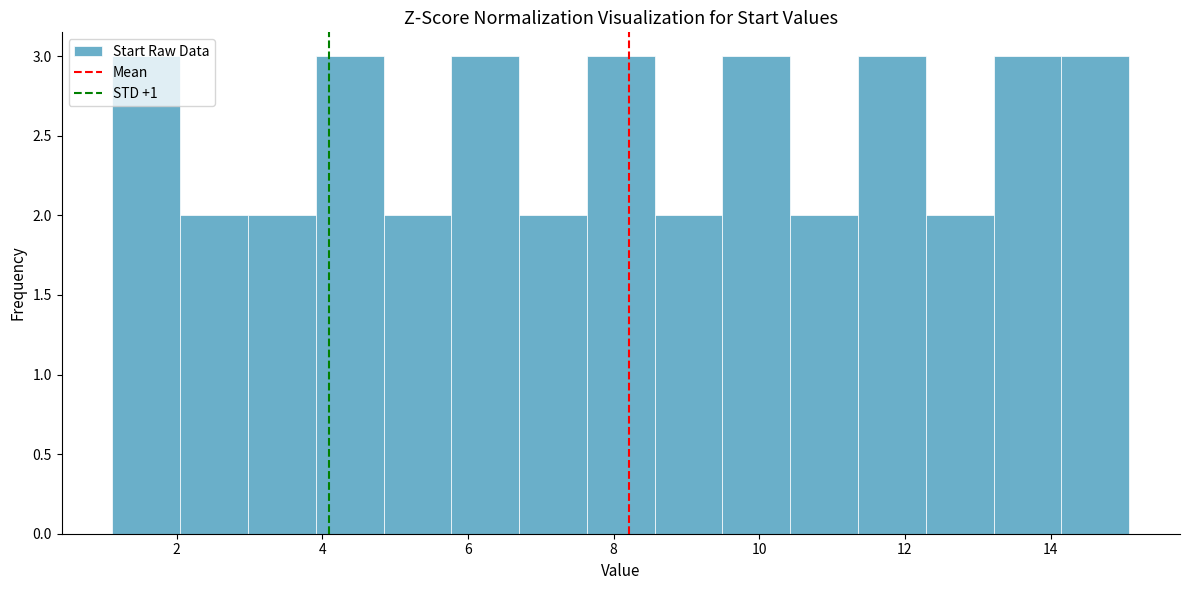

What is the height of the bar covering 3.0 to 4.0 on the x-axis? Neither the bar edges nor the heights are printed on the chart, so give them approximately, as read against the axes.

2